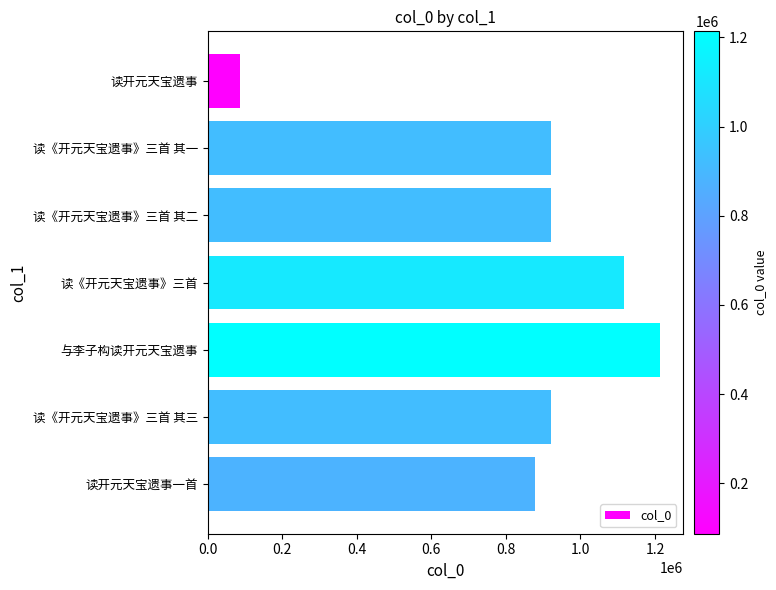

What is the average value?

865248